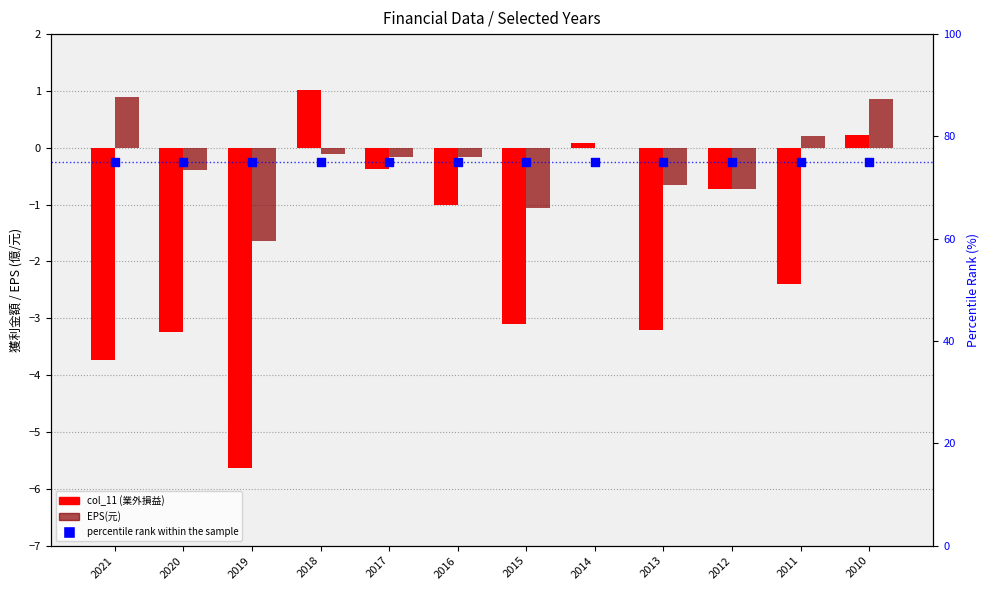

At how many categories does at least one series exceed 62?

12